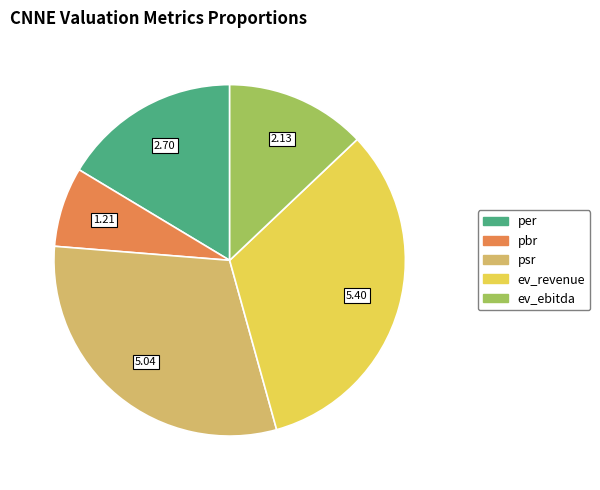

Rank the categories by value from highest to lowest.

ev_revenue, psr, per, ev_ebitda, pbr